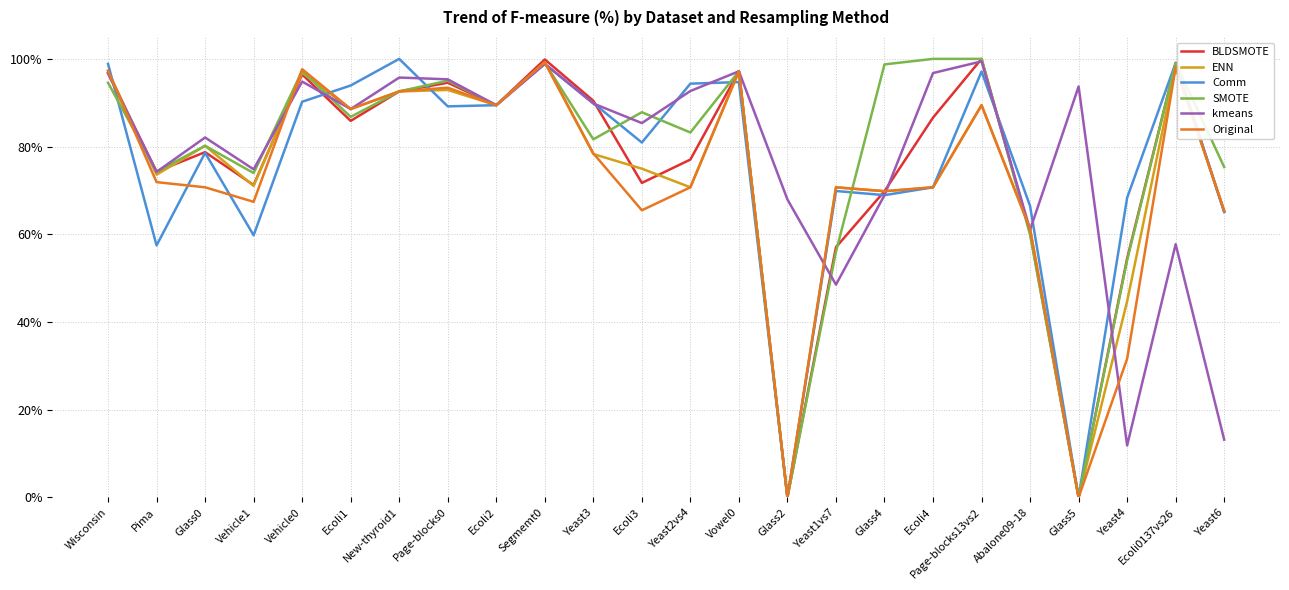

Is the value of Comm at Page-blocks0 greater than the value of kmeans at Glass4?

Yes